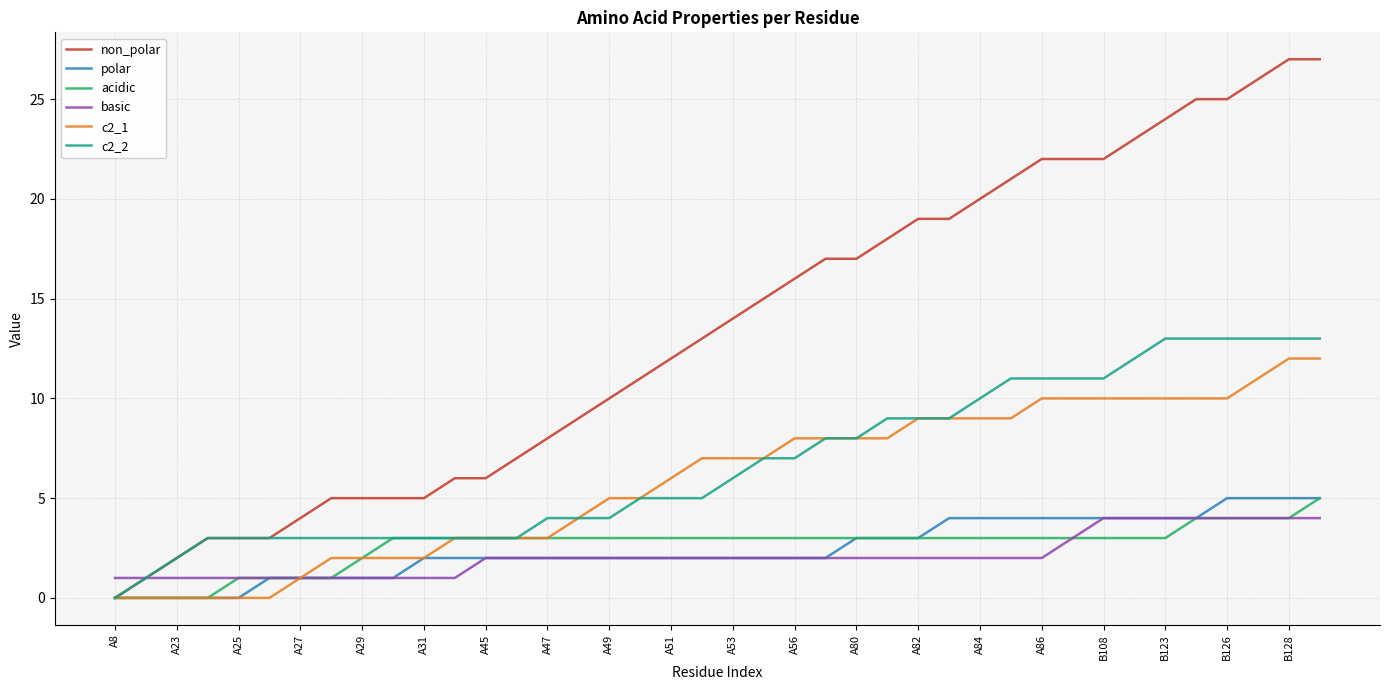

Which series has the largest total across all categories?

non_polar